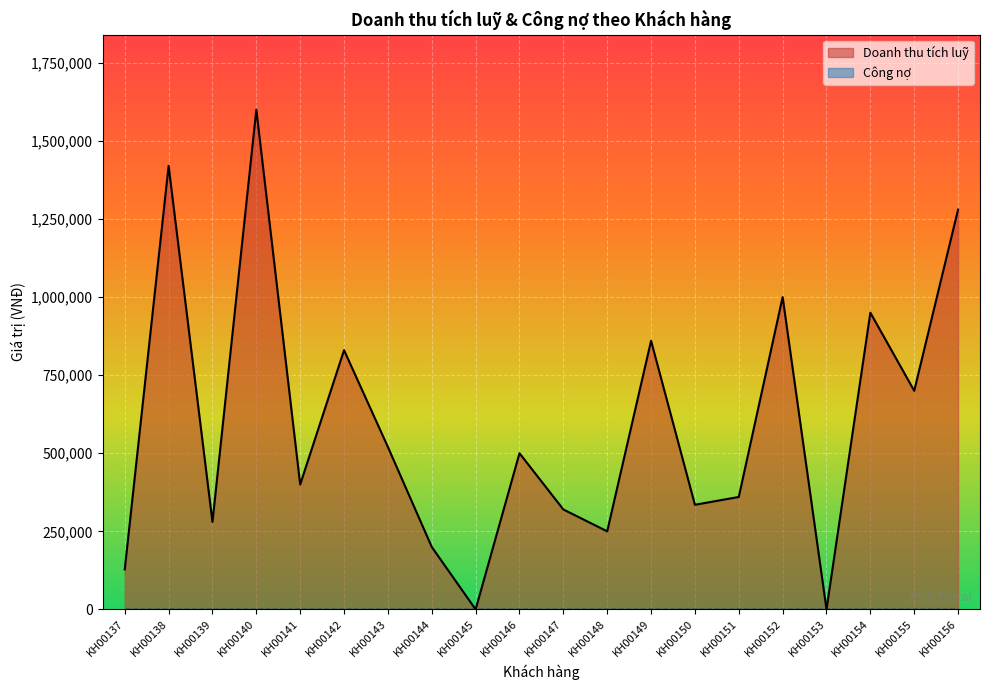

The value of Doanh thu tích luỹ at KH00156 is 1280000. True or false?

True